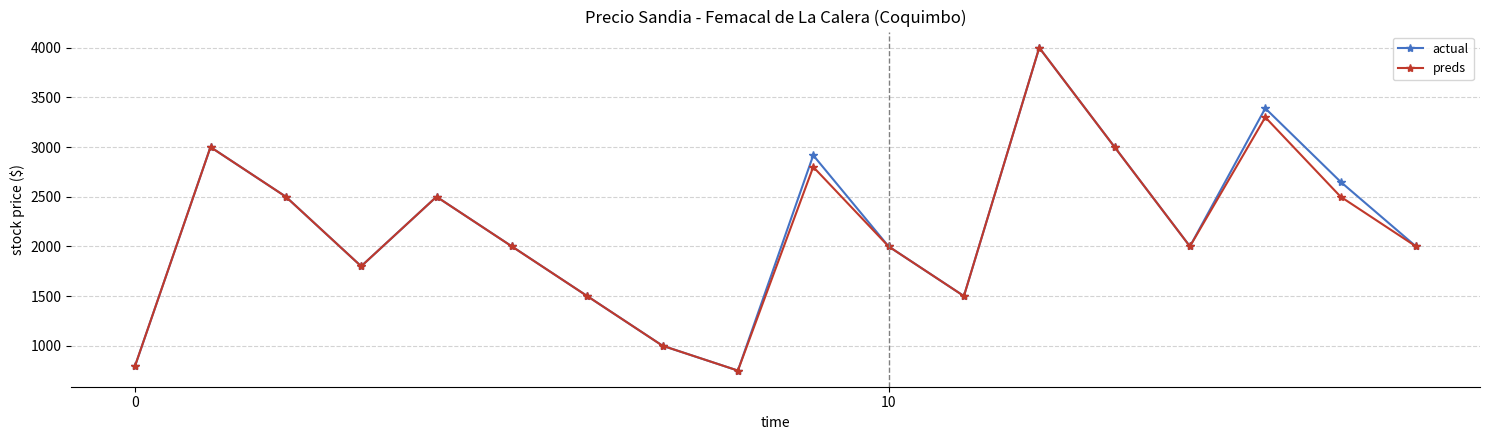

How many series are shown in this chart?

2